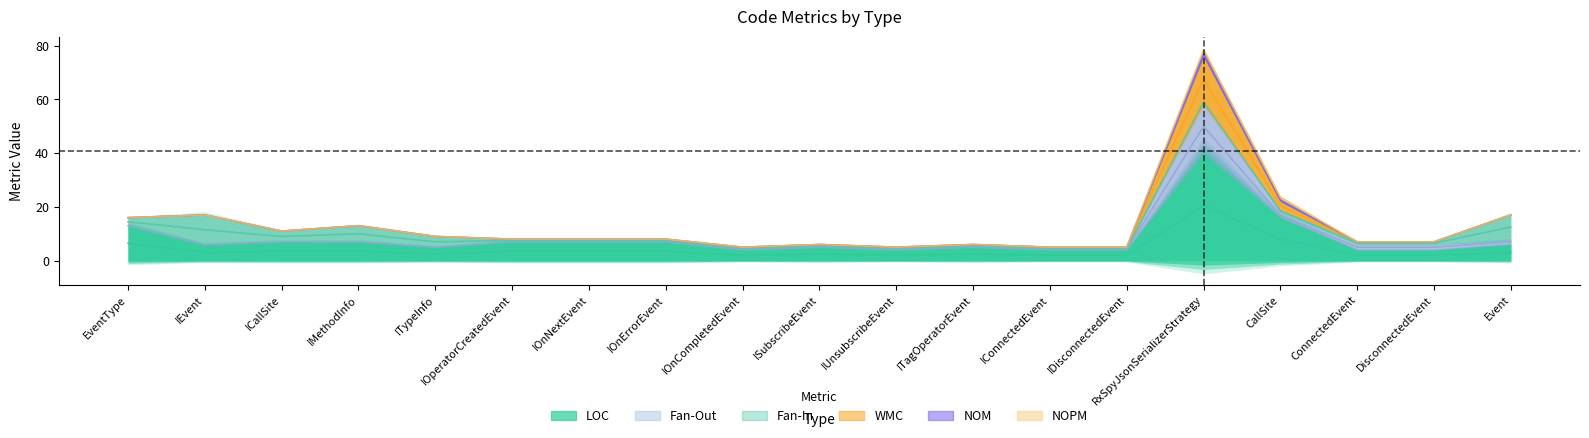

Reading right to left, what are all the values shown in this chart?

LOC: Event=6	DisconnectedEvent=4	ConnectedEvent=4	CallSite=16	RxSpyJsonSerializerStrategy=41	IDisconnectedEvent=4	IConnectedEvent=4	ITagOperatorEvent=5	IUnsubscribeEvent=4	ISubscribeEvent=5	IOnCompletedEvent=4	IOnErrorEvent=7	IOnNextEvent=7	IOperatorCreatedEvent=7	ITypeInfo=5	IMethodInfo=7	ICallSite=7	IEvent=6	EventType=13
WMC: Event=0	DisconnectedEvent=0	ConnectedEvent=0	CallSite=3	RxSpyJsonSerializerStrategy=17	IDisconnectedEvent=0	IConnectedEvent=0	ITagOperatorEvent=0	IUnsubscribeEvent=0	ISubscribeEvent=0	IOnCompletedEvent=0	IOnErrorEvent=0	IOnNextEvent=0	IOperatorCreatedEvent=0	ITypeInfo=0	IMethodInfo=0	ICallSite=0	IEvent=0	EventType=0
NOM: Event=0	DisconnectedEvent=0	ConnectedEvent=0	CallSite=1	RxSpyJsonSerializerStrategy=2	IDisconnectedEvent=0	IConnectedEvent=0	ITagOperatorEvent=0	IUnsubscribeEvent=0	ISubscribeEvent=0	IOnCompletedEvent=0	IOnErrorEvent=0	IOnNextEvent=0	IOperatorCreatedEvent=0	ITypeInfo=0	IMethodInfo=0	ICallSite=0	IEvent=0	EventType=0
Fan-In: Event=9	DisconnectedEvent=1	ConnectedEvent=1	CallSite=1	RxSpyJsonSerializerStrategy=0	IDisconnectedEvent=1	IConnectedEvent=1	ITagOperatorEvent=1	IUnsubscribeEvent=1	ISubscribeEvent=1	IOnCompletedEvent=1	IOnErrorEvent=1	IOnNextEvent=1	IOperatorCreatedEvent=1	ITypeInfo=4	IMethodInfo=6	ICallSite=4	IEvent=11	EventType=3
NOPM: Event=0	DisconnectedEvent=0	ConnectedEvent=0	CallSite=1	RxSpyJsonSerializerStrategy=1	IDisconnectedEvent=0	IConnectedEvent=0	ITagOperatorEvent=0	IUnsubscribeEvent=0	ISubscribeEvent=0	IOnCompletedEvent=0	IOnErrorEvent=0	IOnNextEvent=0	IOperatorCreatedEvent=0	ITypeInfo=0	IMethodInfo=0	ICallSite=0	IEvent=0	EventType=0
Fan-Out: Event=2	DisconnectedEvent=2	ConnectedEvent=2	CallSite=2	RxSpyJsonSerializerStrategy=18	IDisconnectedEvent=0	IConnectedEvent=0	ITagOperatorEvent=0	IUnsubscribeEvent=0	ISubscribeEvent=0	IOnCompletedEvent=0	IOnErrorEvent=0	IOnNextEvent=0	IOperatorCreatedEvent=0	ITypeInfo=0	IMethodInfo=0	ICallSite=0	IEvent=0	EventType=0